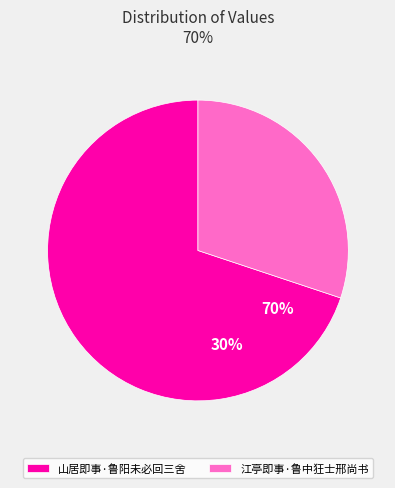

Which slice represents more than half of the pie?

山居即事·鲁阳未必回三舍